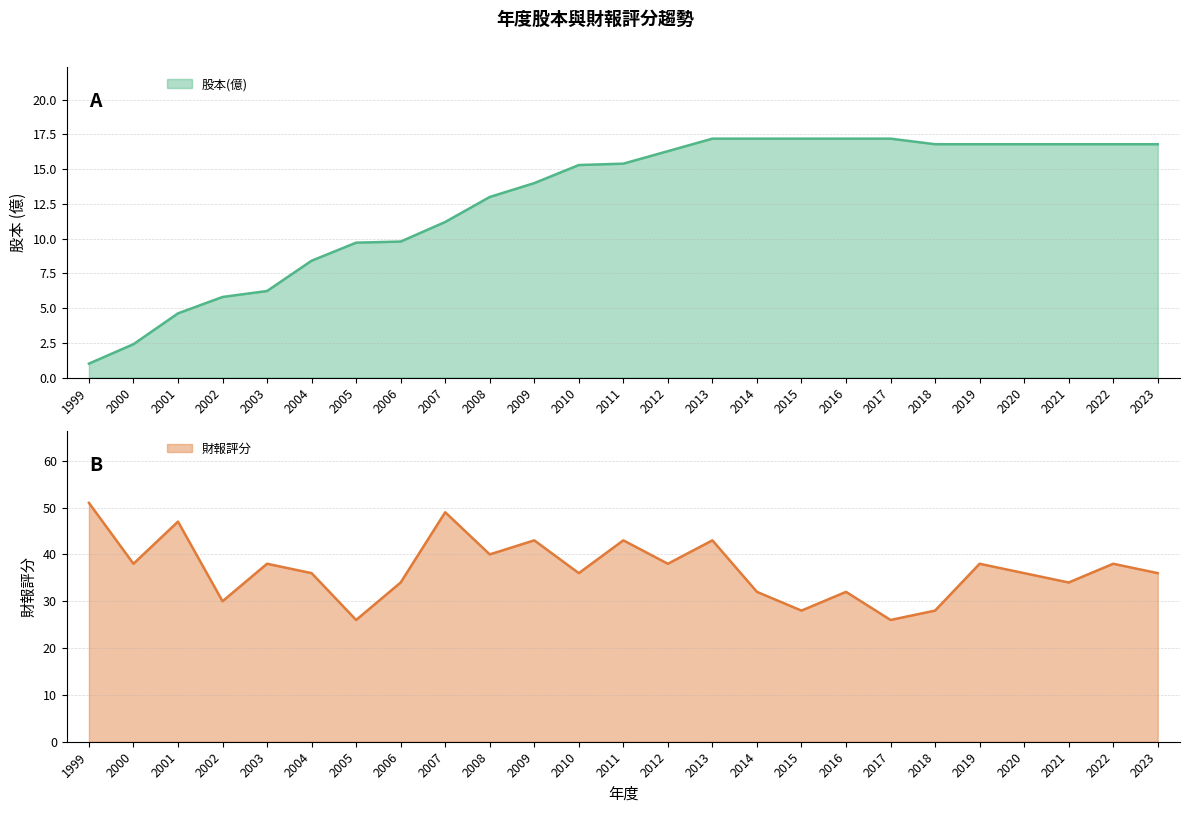

Read the 財報評分 value at 1999.

51